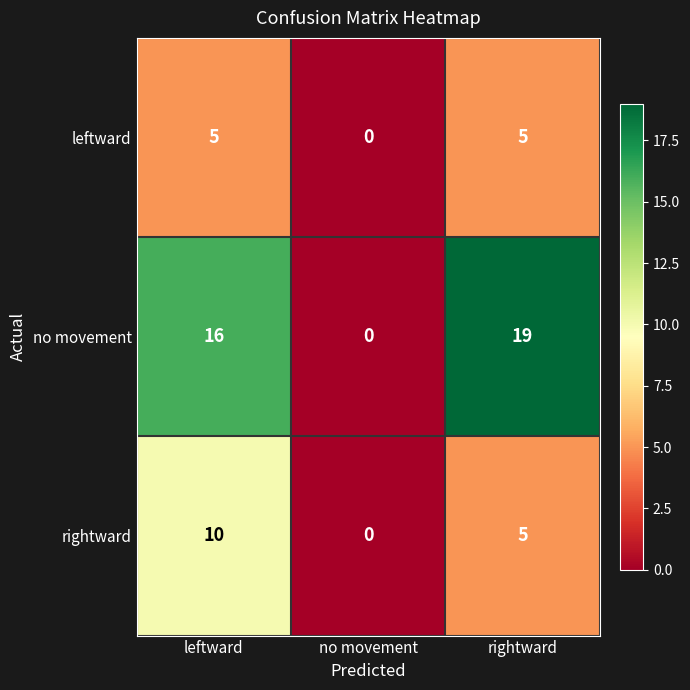

At which label does leftward reach its minimum?

no movement